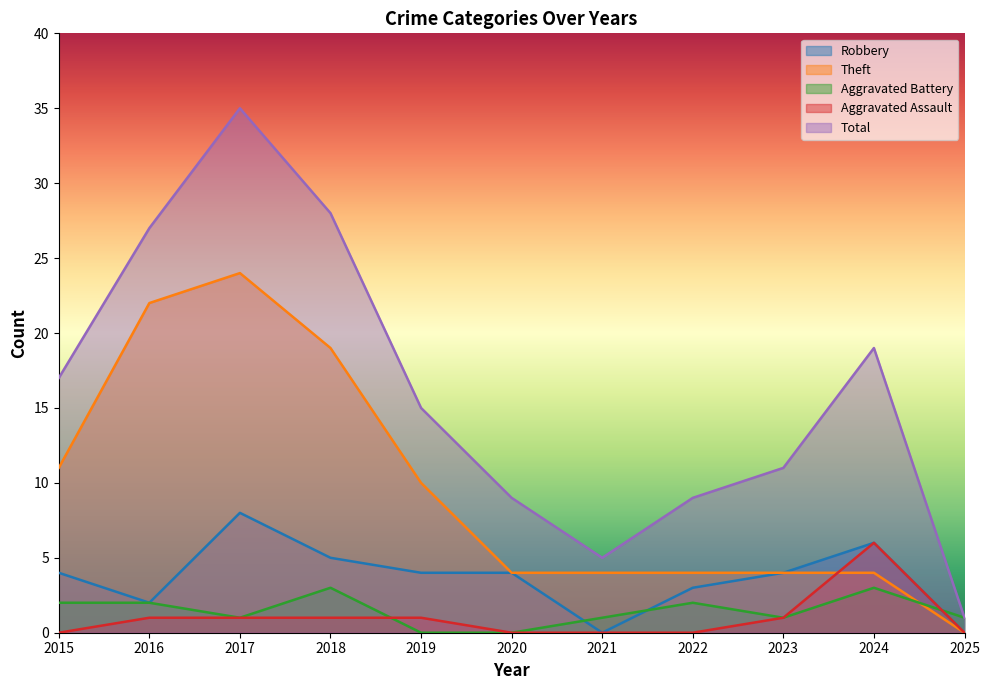

True or false: Robbery and Aggravated Assault cross at least once.

False